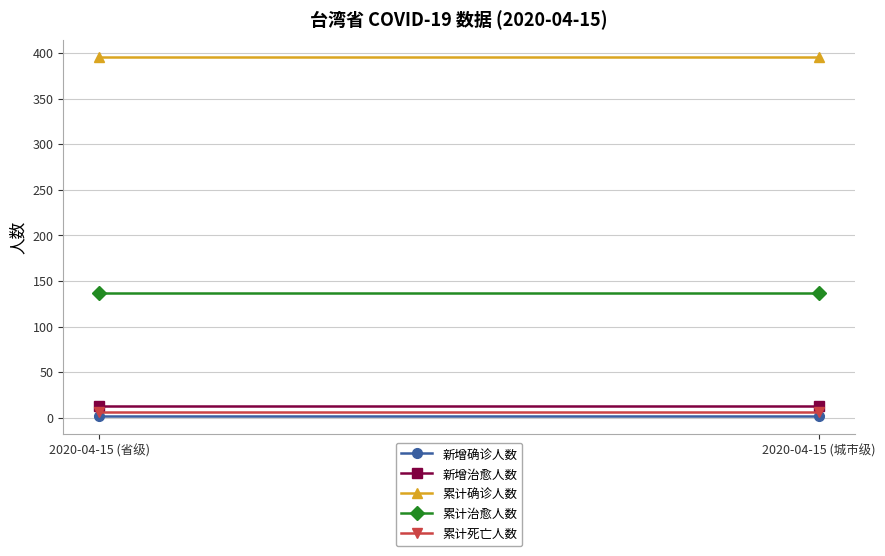

What is the lowest value of the 累计治愈人数 series?

137